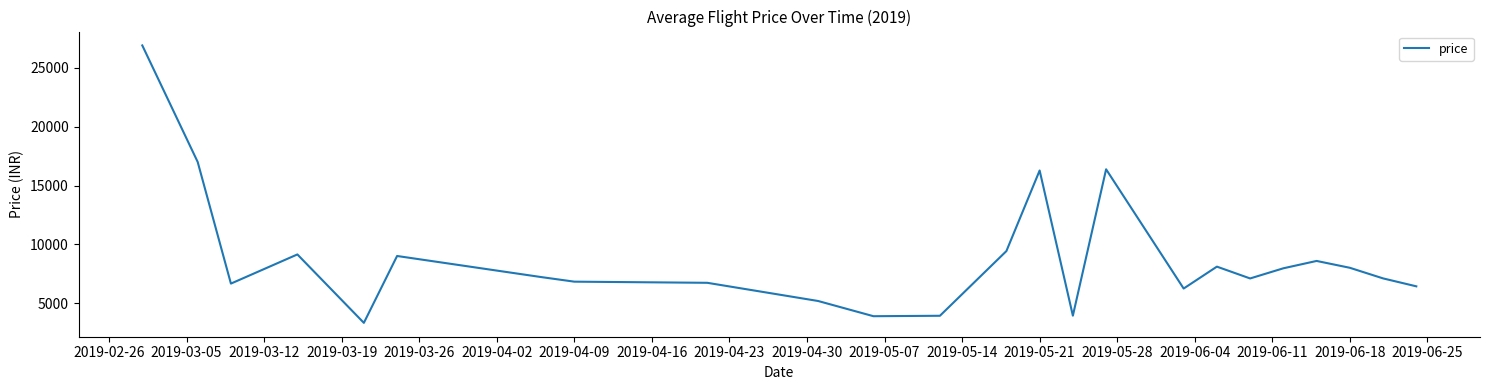

What is the smallest value displayed?

3342.0